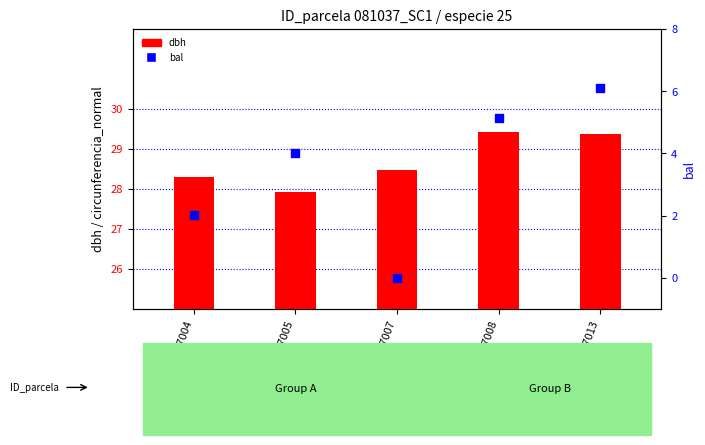

Which series contains the lowest Y value?

bal